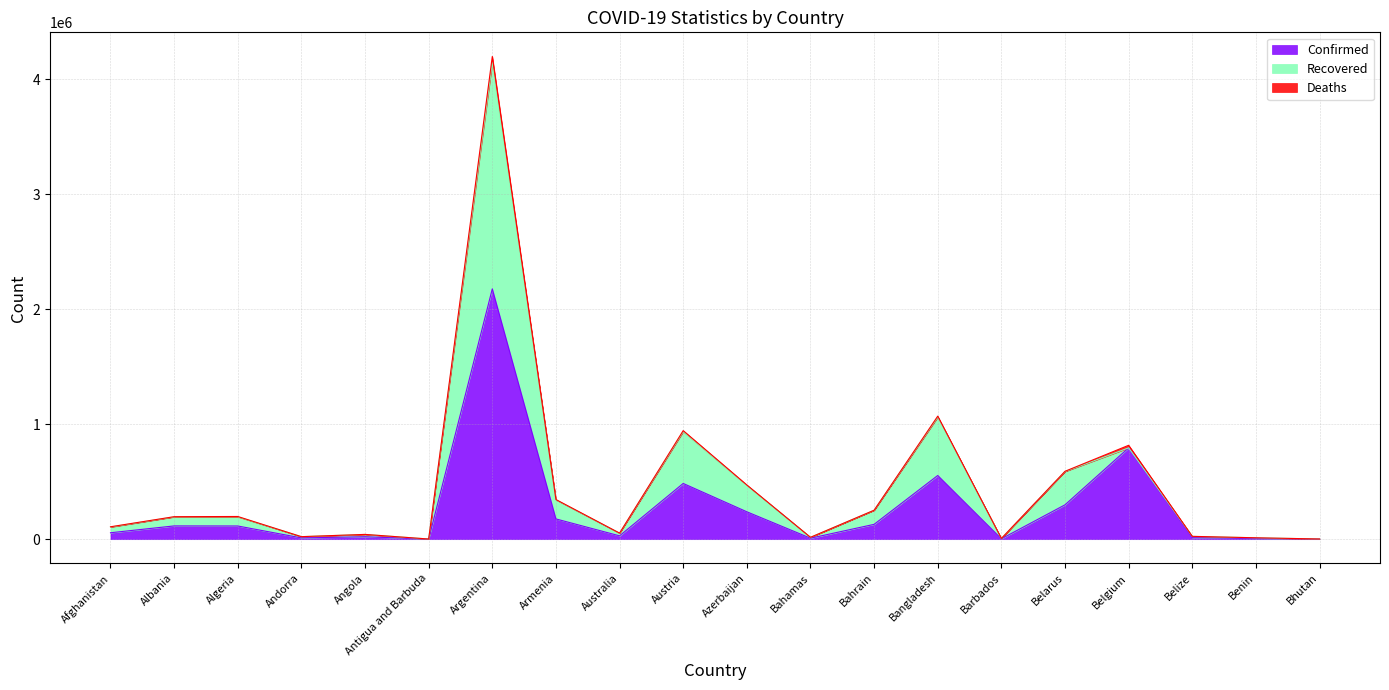

What is the maximum value for Confirmed?

2177898